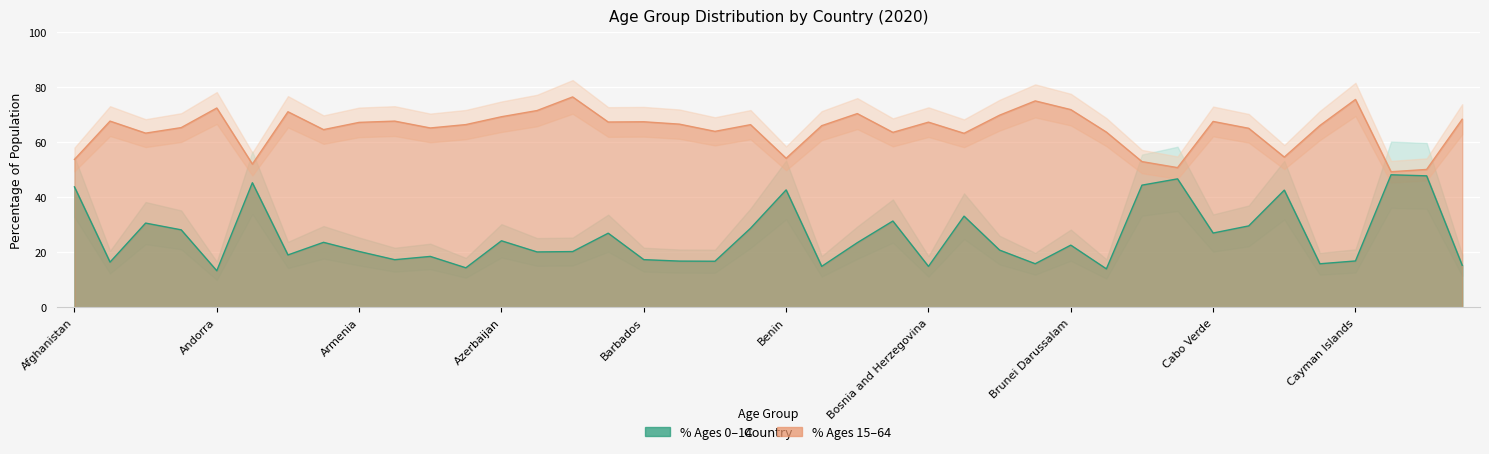

True or false: percent_ages0to14 and percent_ages15to64 intersect in this chart.

False